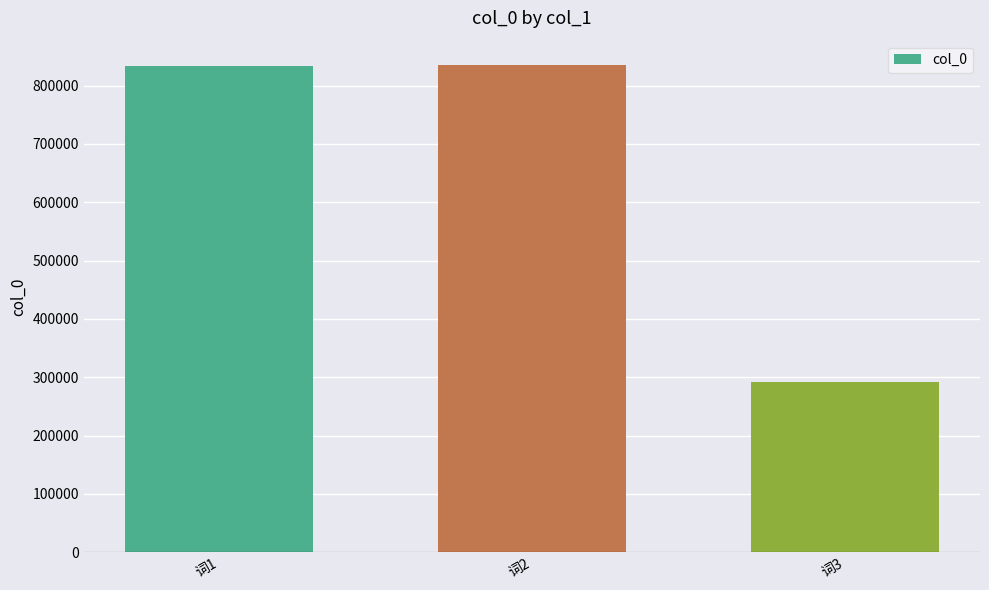

What is the maximum value shown in the chart?

835383